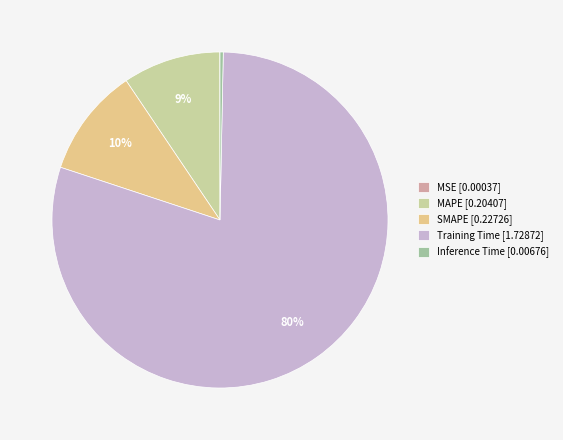

To the nearest percent, what portion does SMAPE [0.22726] represent?

10%